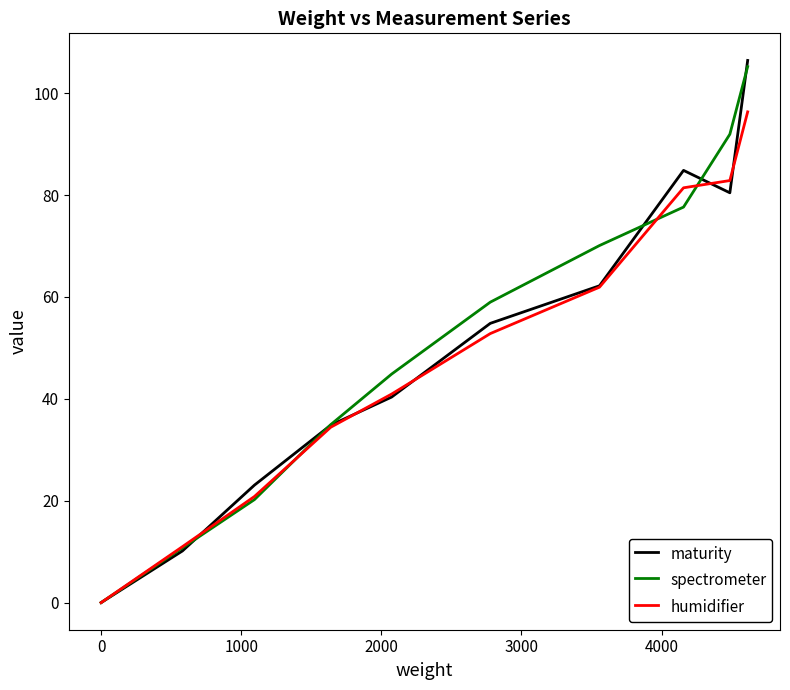

How many values in the spectrometer series exceed 58?

5